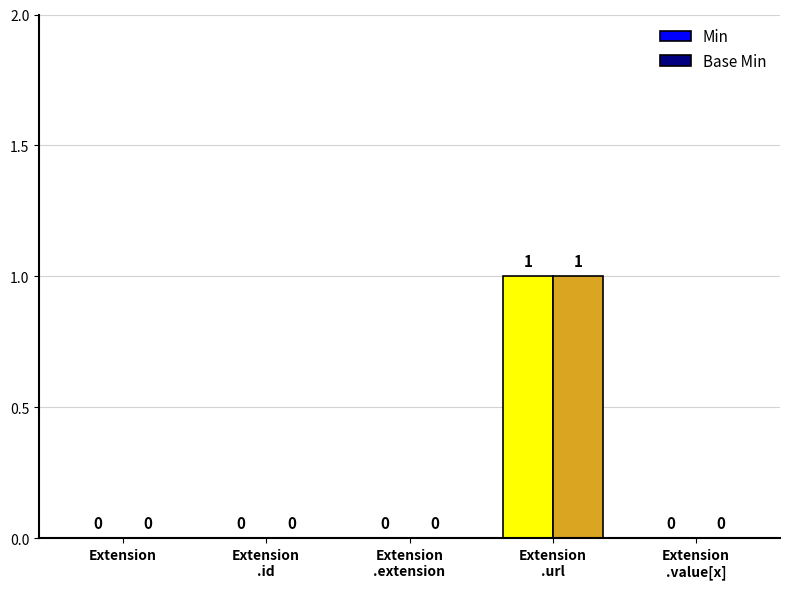

How many Base Min values are between 0 and 1?

5